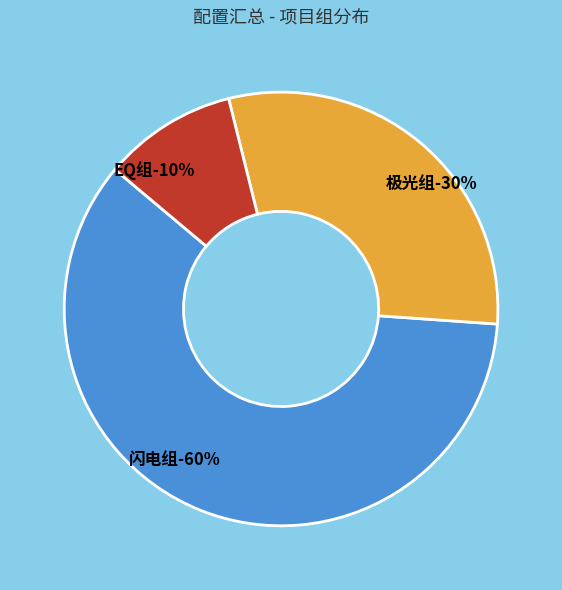

How much of the chart is everything except 闪电组?

40.0%